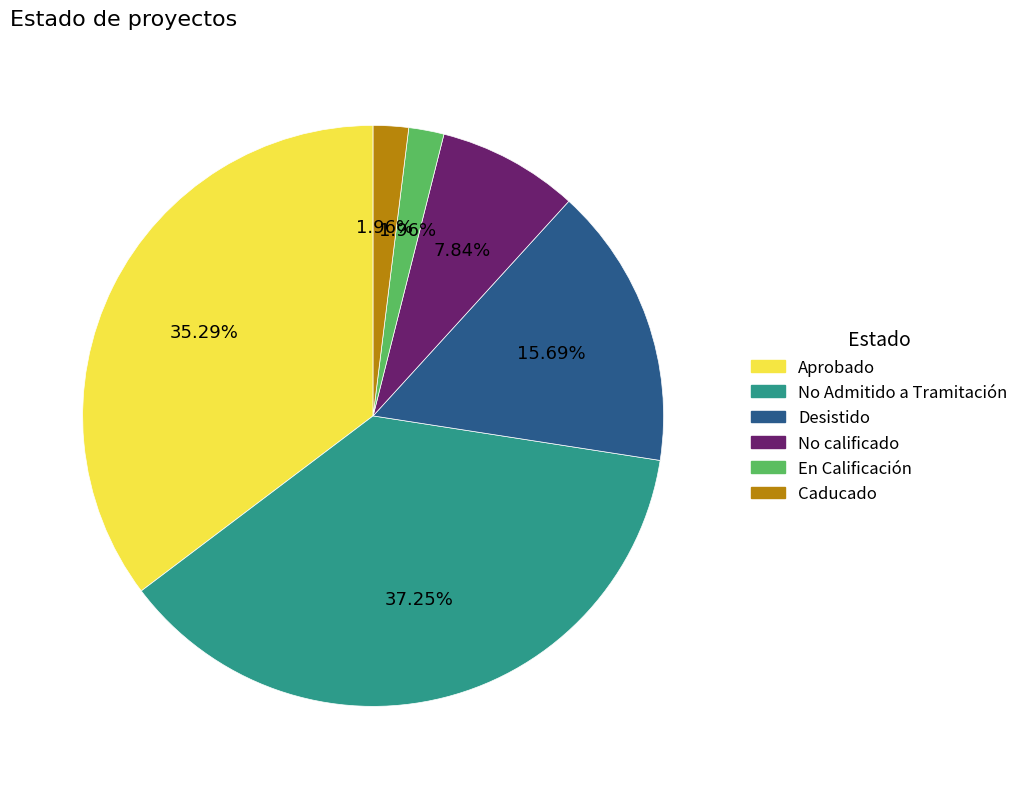

To the nearest percent, what is the combined percentage of En Calificación and Caducado?

4%